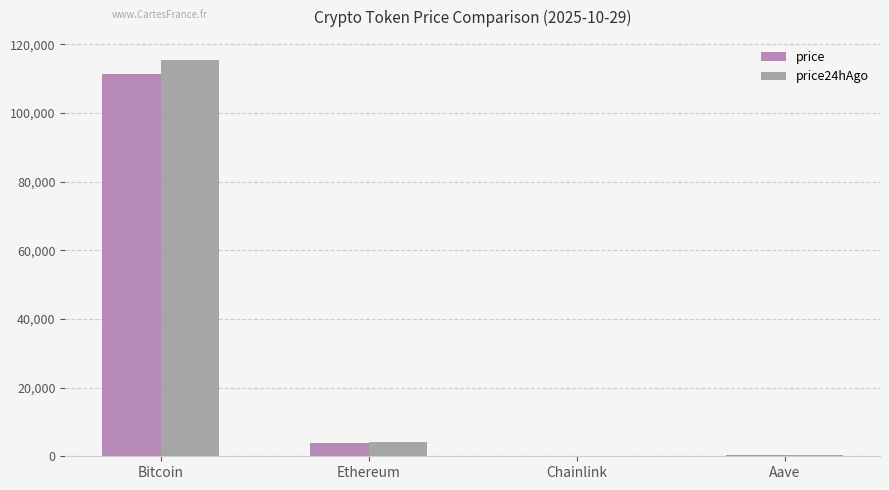

How many series are shown in this chart?

2